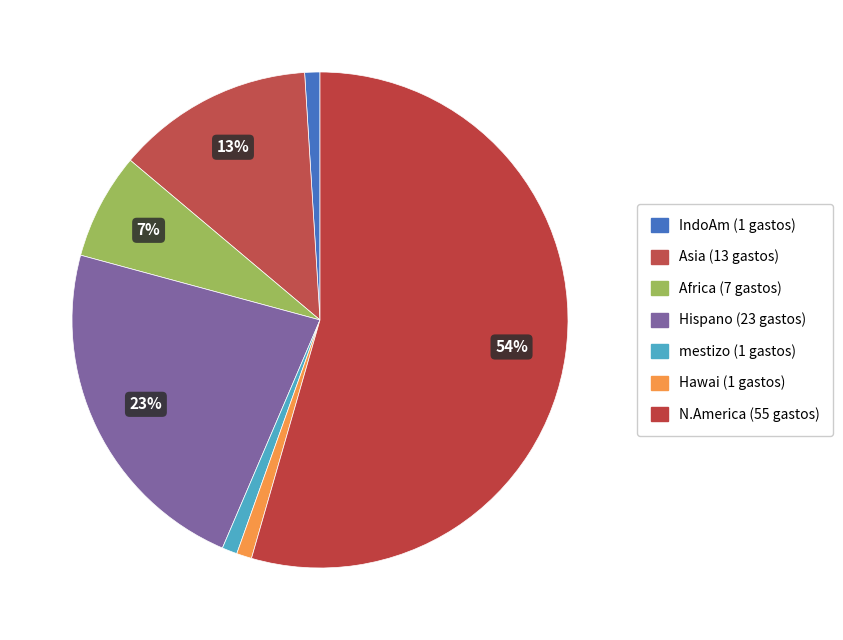

How many segments does this pie chart have?

7